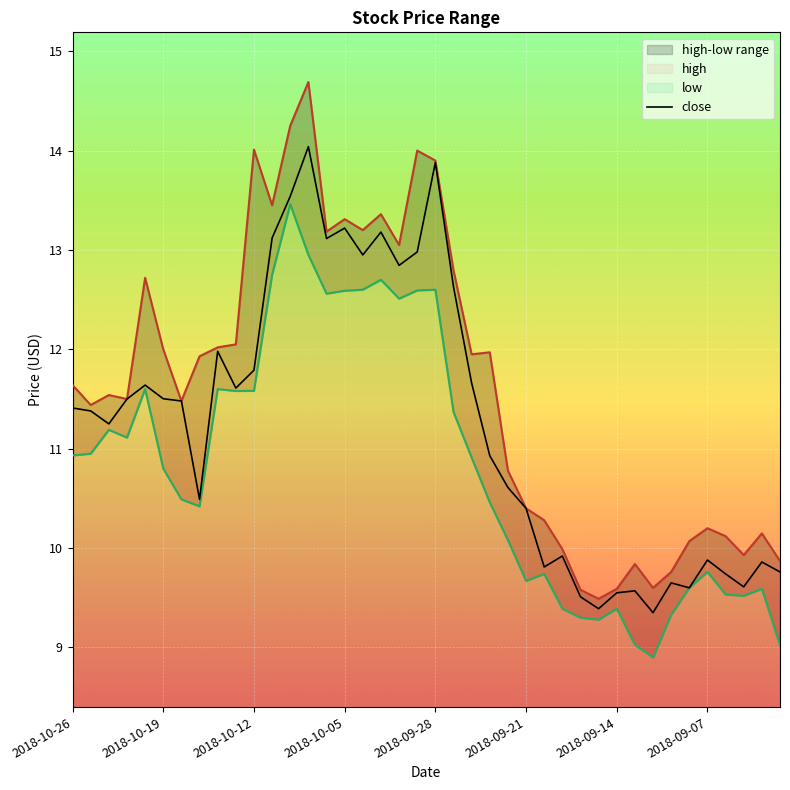

How many values in the low series are below 10?

15